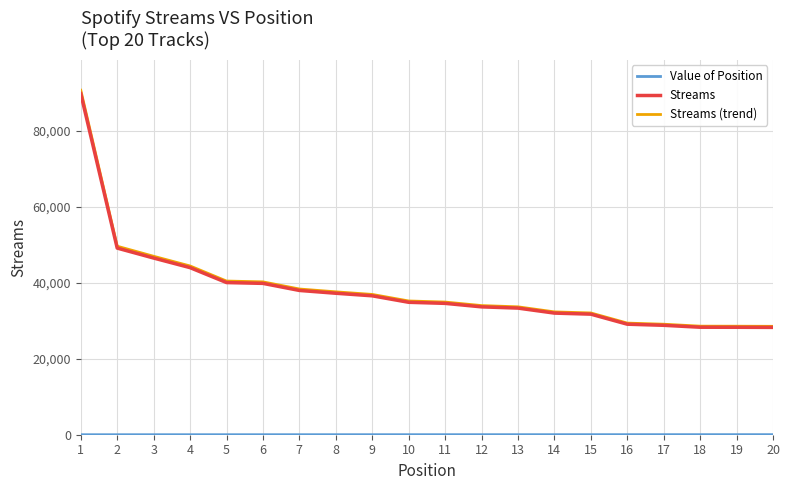

Which series has the widest spread of values?

Streams (trend)